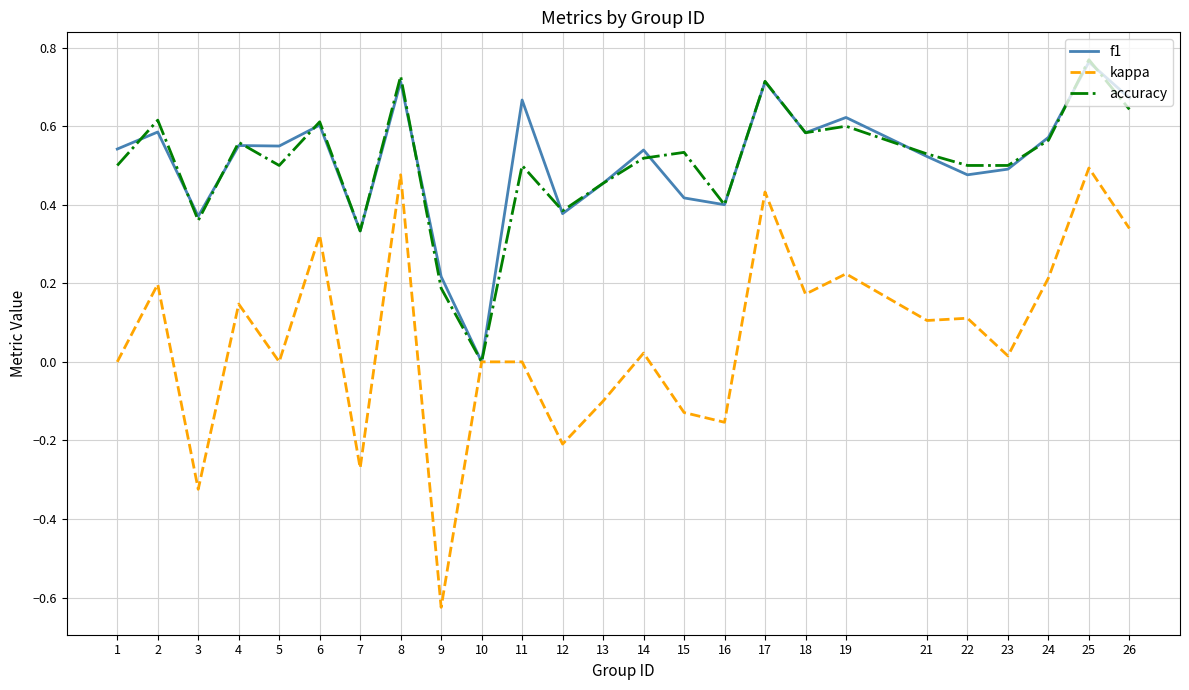

At which category does the chart reach its minimum across all series?

9